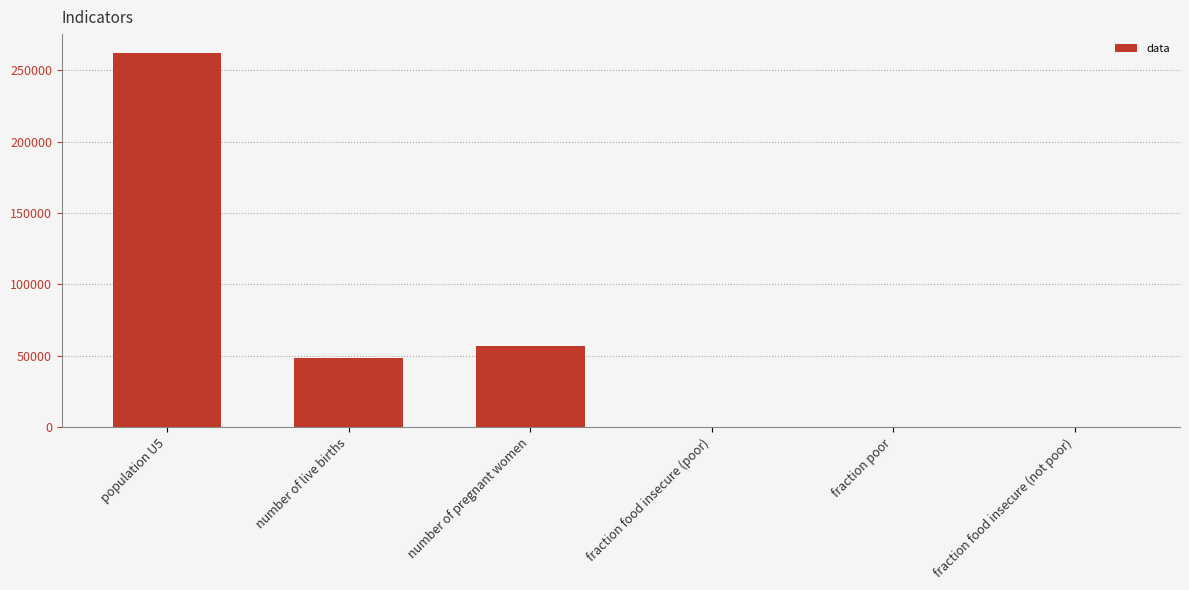

What is the sum of all values?

367887.5